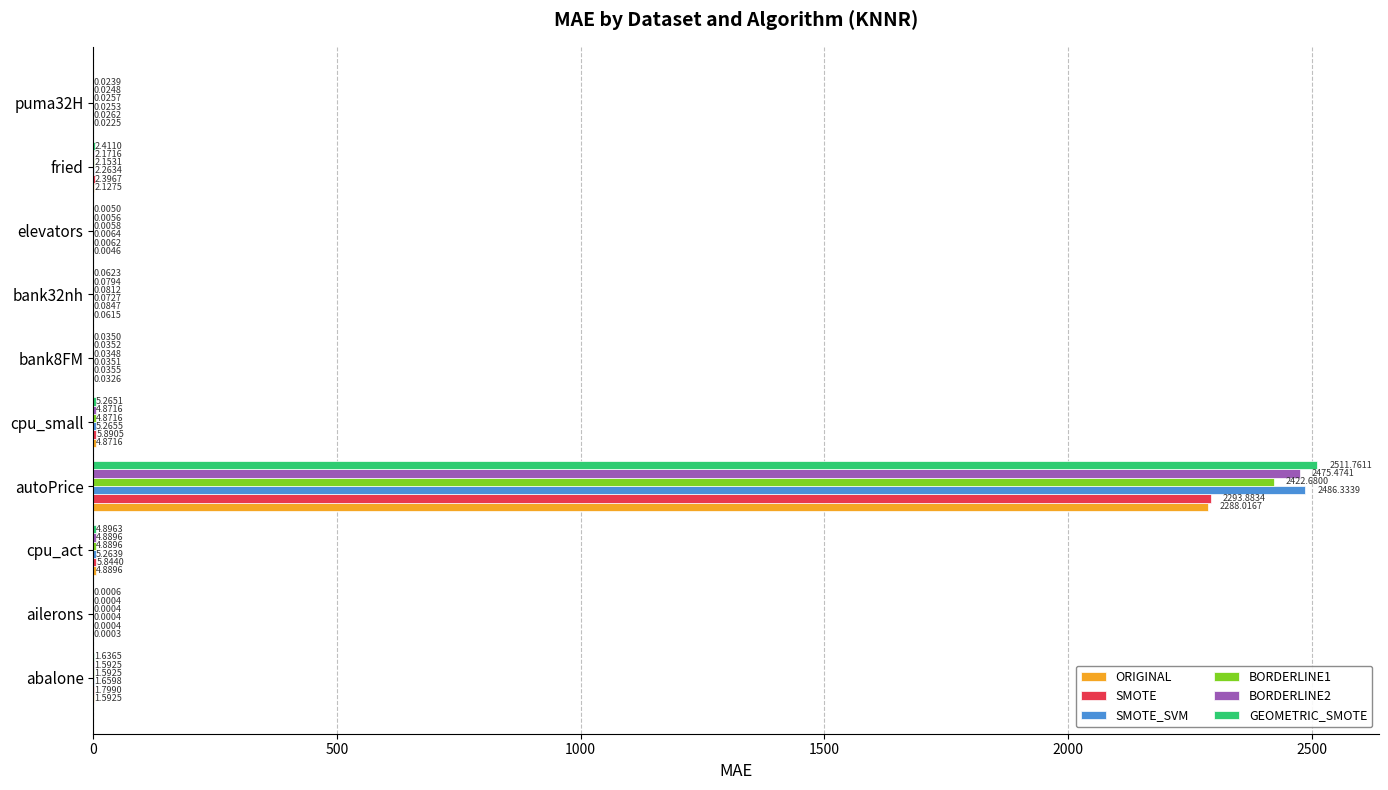

Where is GEOMETRIC_SMOTE nearest to the value 1255?

cpu_small